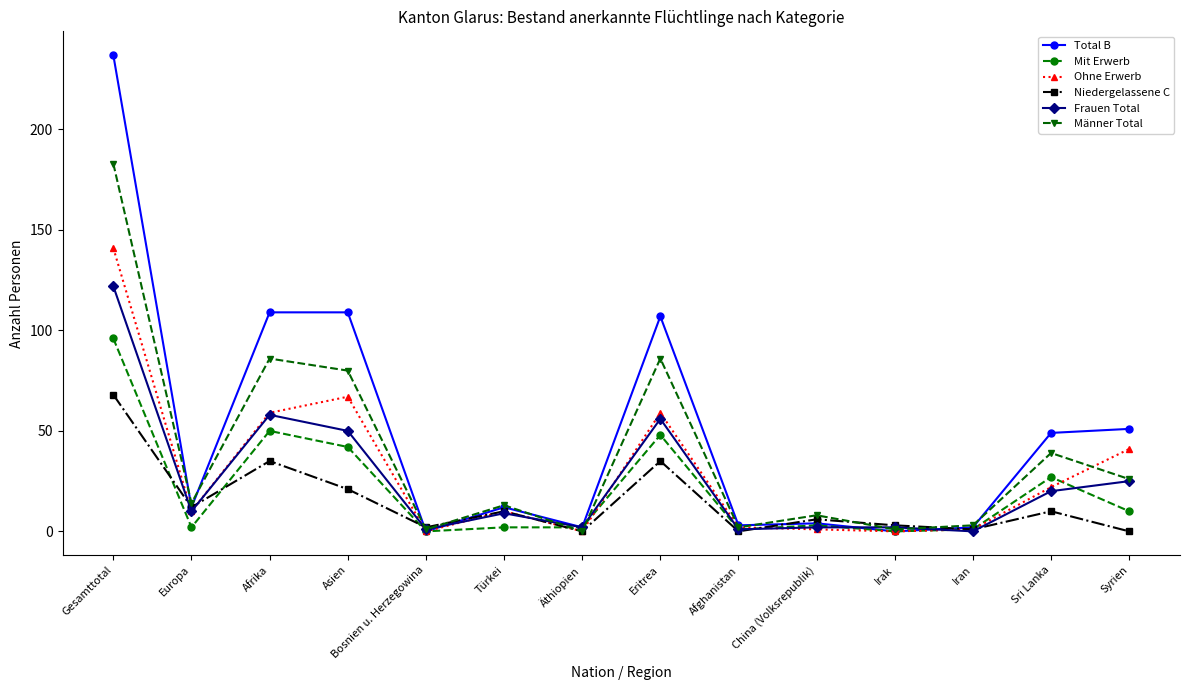

Rank the series at Gesamttotal from highest to lowest value.

Total B, Männer Total, Ohne Erwerb, Frauen Total, Mit Erwerb, Niedergelassene C